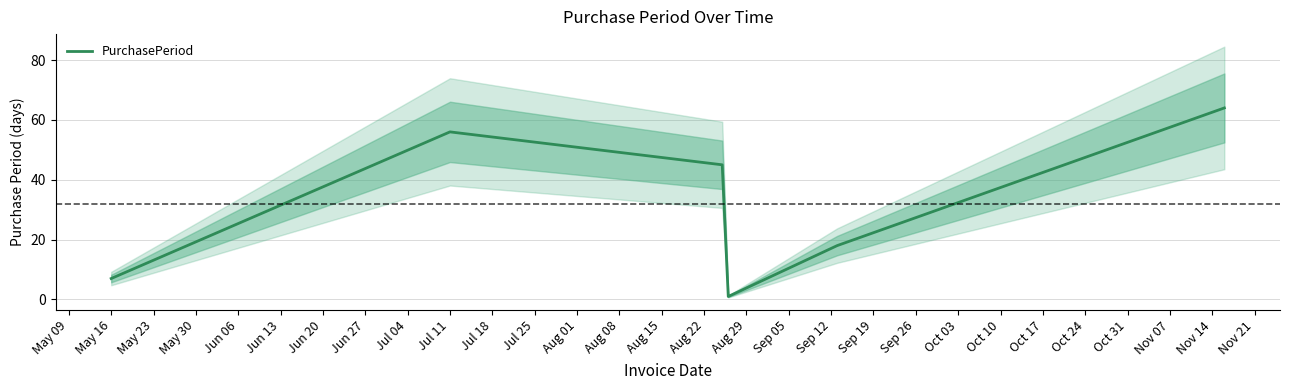

Does the chart have visible grid lines?

Yes